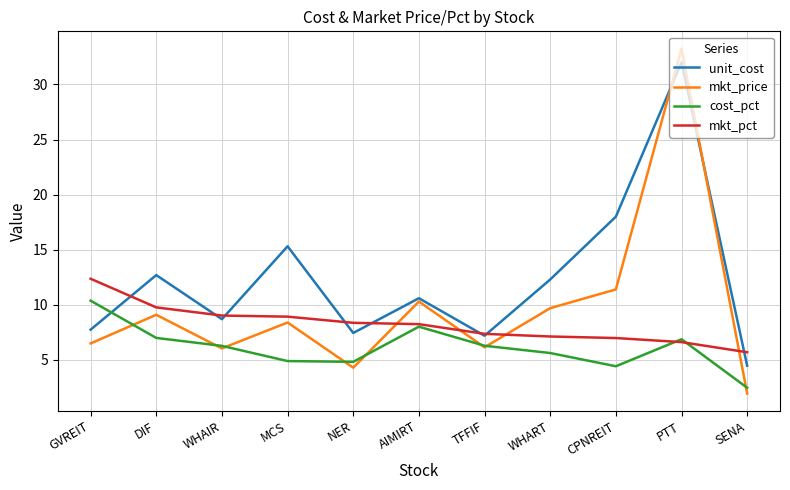

What position from the right is DIF?

10